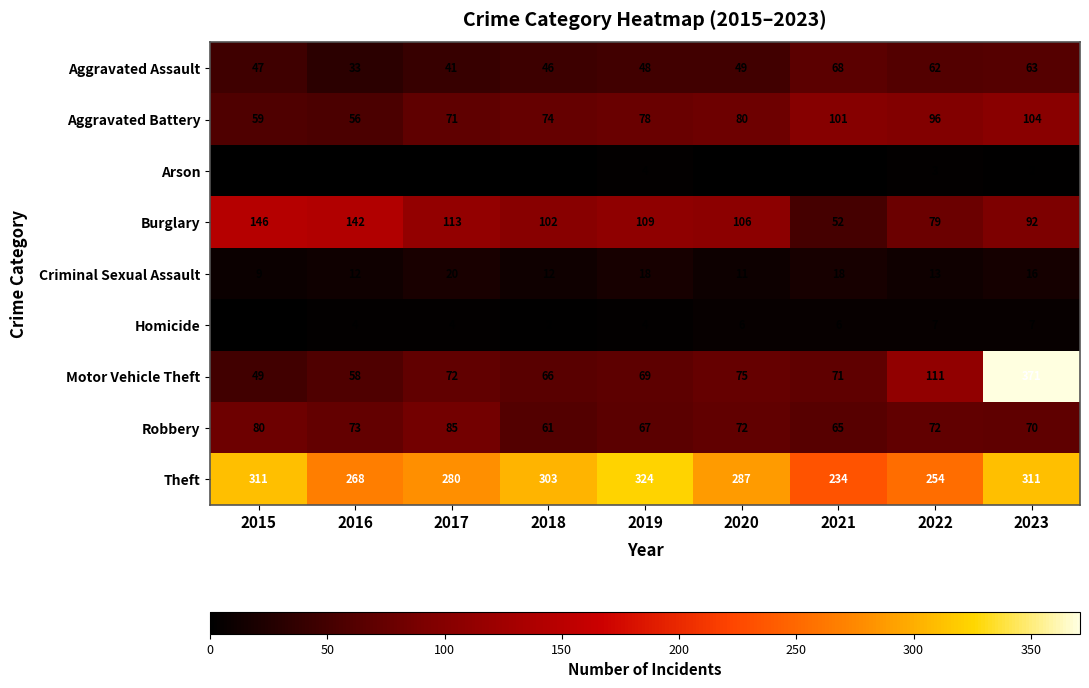

Read the Aggravated Assault value at 2021.

68